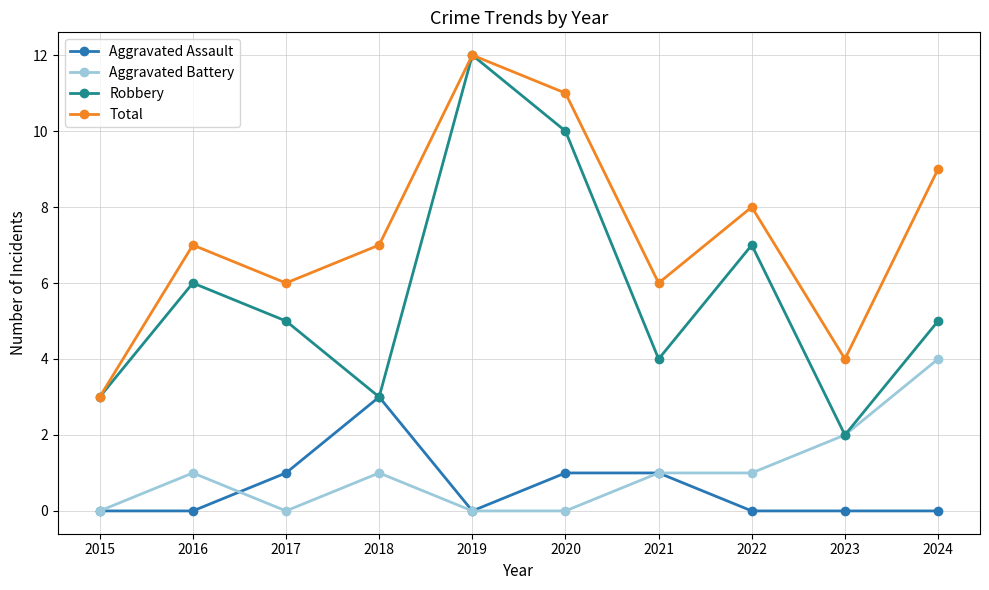

Count the Total values in the range 6 to 9.

6